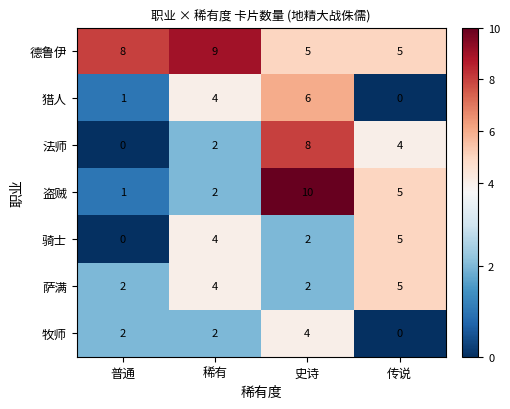

Reading right to left, transcribe all the data shown in this chart.

德鲁伊: 传说=5	史诗=5	稀有=9	普通=8
猎人: 传说=0	史诗=6	稀有=4	普通=1
法师: 传说=4	史诗=8	稀有=2	普通=0
盗贼: 传说=5	史诗=10	稀有=2	普通=1
骑士: 传说=5	史诗=2	稀有=4	普通=0
萨满: 传说=5	史诗=2	稀有=4	普通=2
牧师: 传说=0	史诗=4	稀有=2	普通=2